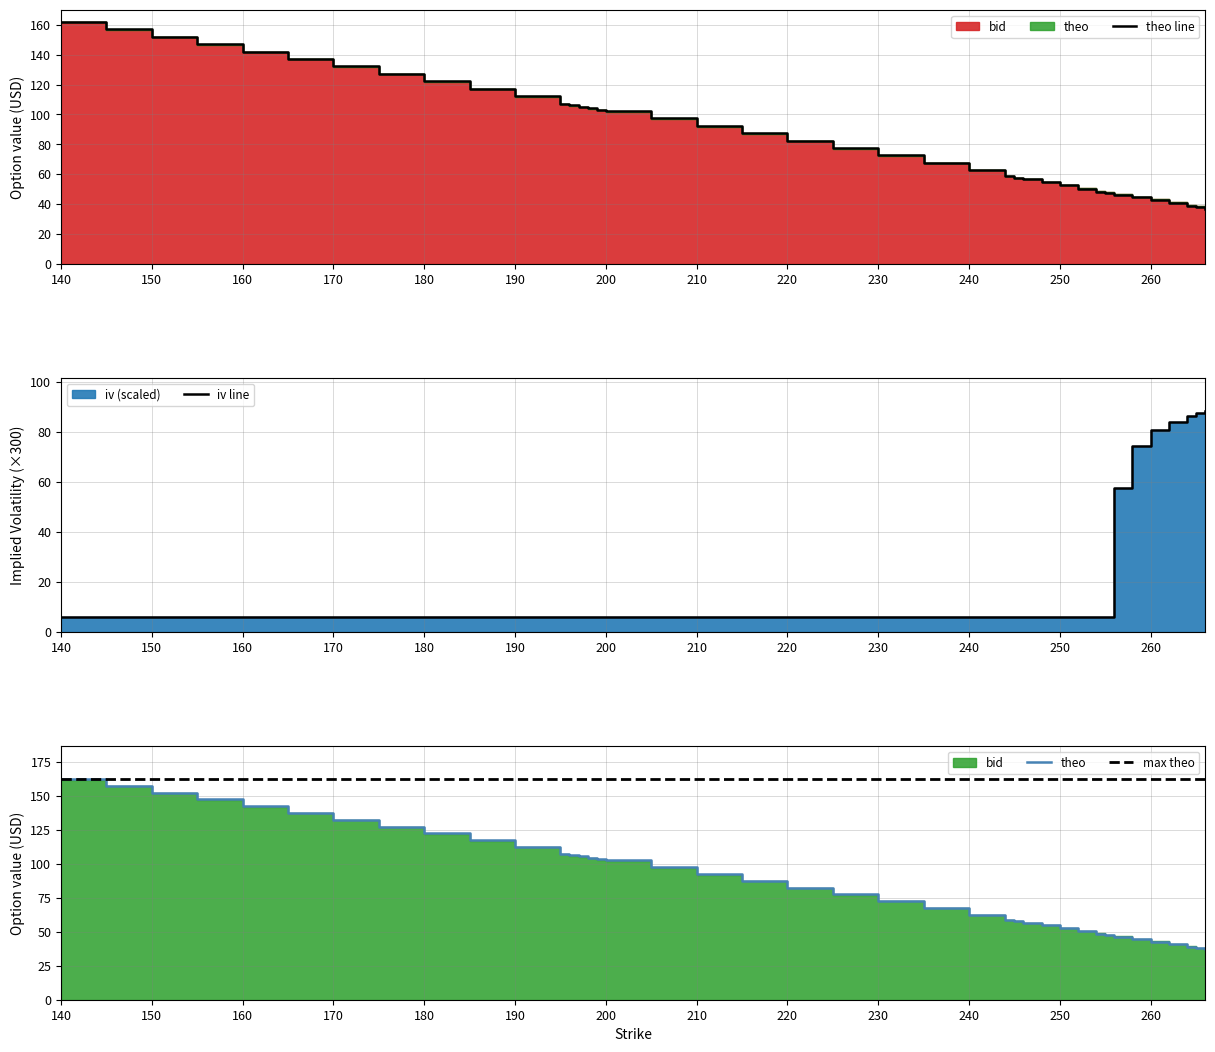

Reading left to right, list all the values displayed in this chart.

bid: 162.2	157.2	152.2	147.2	142.2	137.2	132.2	127.2	122.2	117.3	112.3	107.3	106.3	105.3	104.3	103.3	102.3	97.3	92.4	87.4	82.4	77.5	72.5	67.5	62.6	58.7	57.7	56.7	54.8	52.8	50.3	48.3	47.3	46.3	44.4	42.5	40.6	38.7	37.8	36.9
theo: 162.2	157.2	152.2	147.2	142.2	137.2	132.2	127.2	122.2	117.3	112.3	107.3	106.3	105.3	104.3	103.3	102.3	97.3	92.4	87.4	82.4	77.5	72.5	67.5	62.6	58.7	57.7	56.7	54.8	52.8	50.3	48.3	47.3	46.3	44.4	42.5	40.6	38.7	37.8	36.9
iv: 6.0	6.0	6.0	6.0	6.0	6.0	6.0	6.0	6.0	6.0	6.0	6.0	6.0	6.0	6.0	6.0	6.0	6.0	6.0	6.0	6.0	6.0	6.0	6.0	6.0	6.0	6.0	6.0	6.0	6.0	6.0	6.0	6.0	57.6	74.2	80.7	83.9	86.2	87.7	88.3